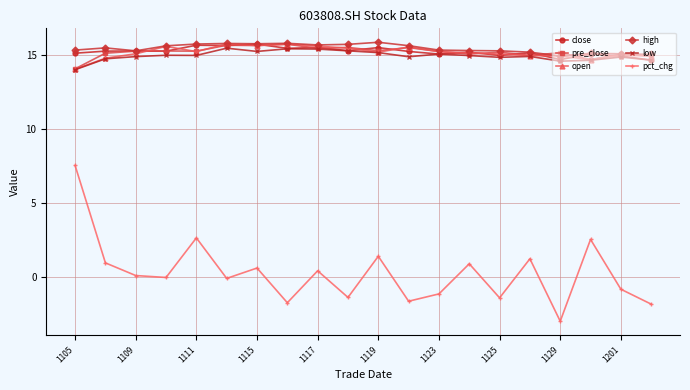

True or false: close has more than 0 interior local peaks.

True